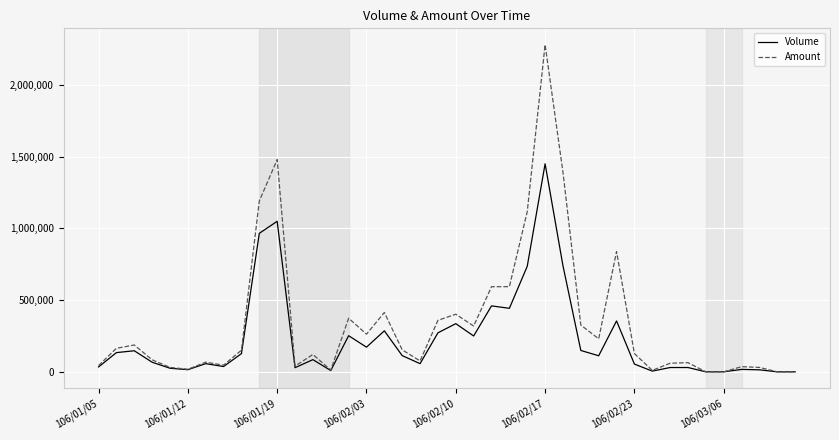

In Amount, how many points are higher than both neighbors (excluding endpoints)?

11